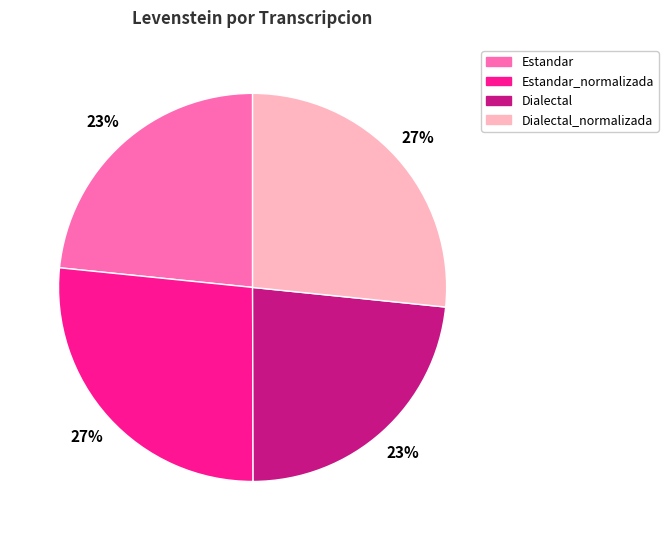

Is there a majority slice in this chart?

No